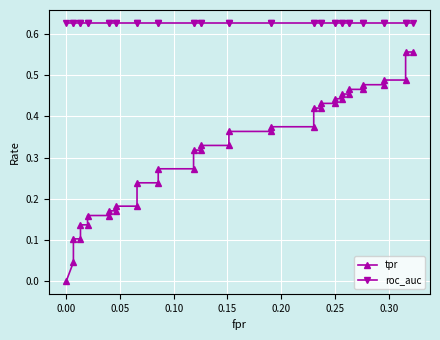

List the series in order of their overall mean, lowest first.

tpr, roc_auc